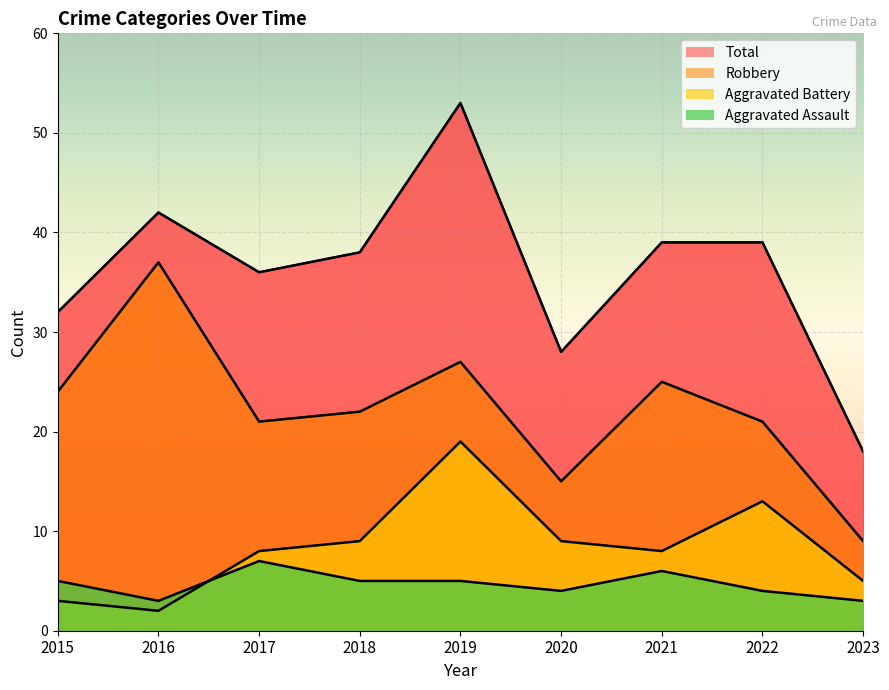

Is it true that Aggravated Assault equals 4 at 2020?

True